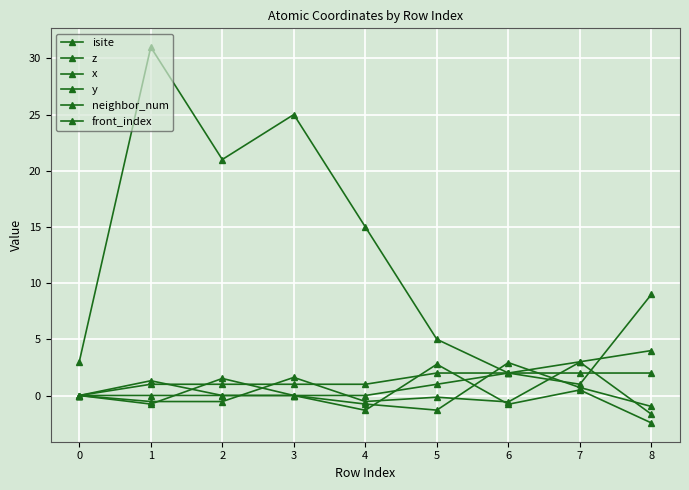

True or false: neighbor_num has a value of 3.2 at 4.

False